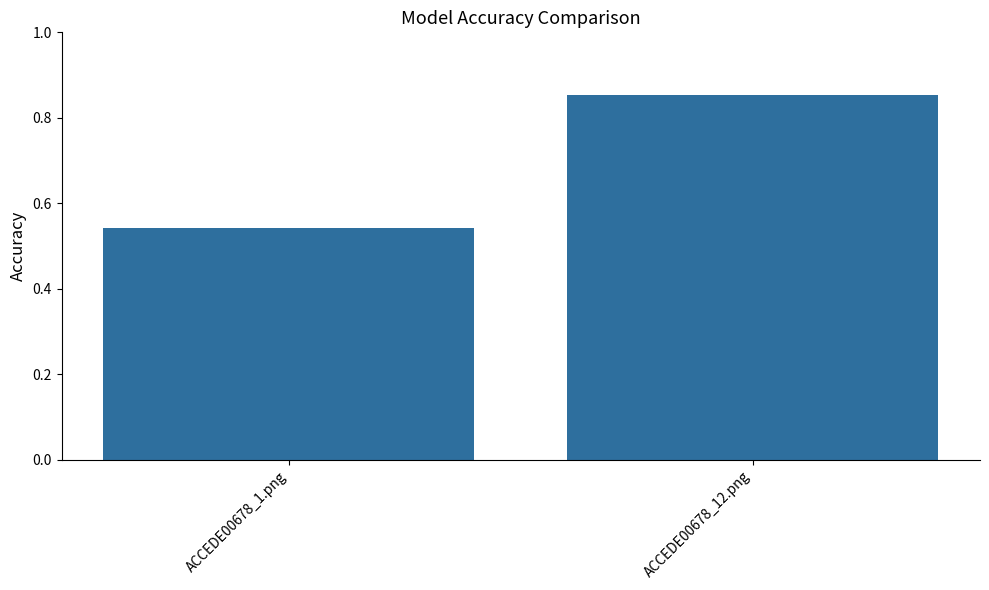

Where is the data nearest to the value 0?

ACCEDE00678_1.png